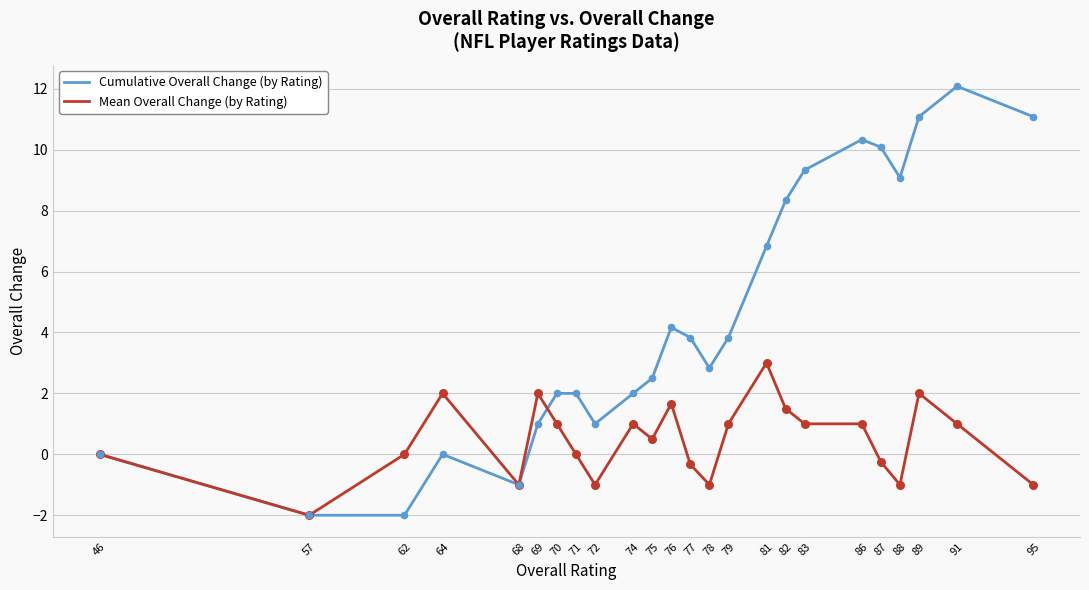

Which series changed the most between 72 and 86?

Cumulative Overall Change (by Rating)